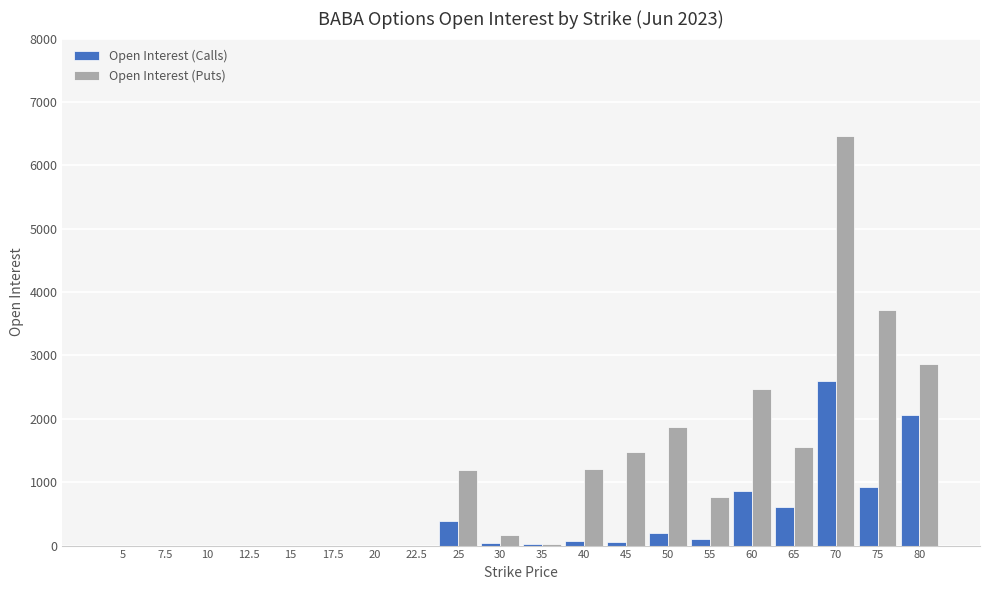

What is the maximum value shown in the chart?

6469